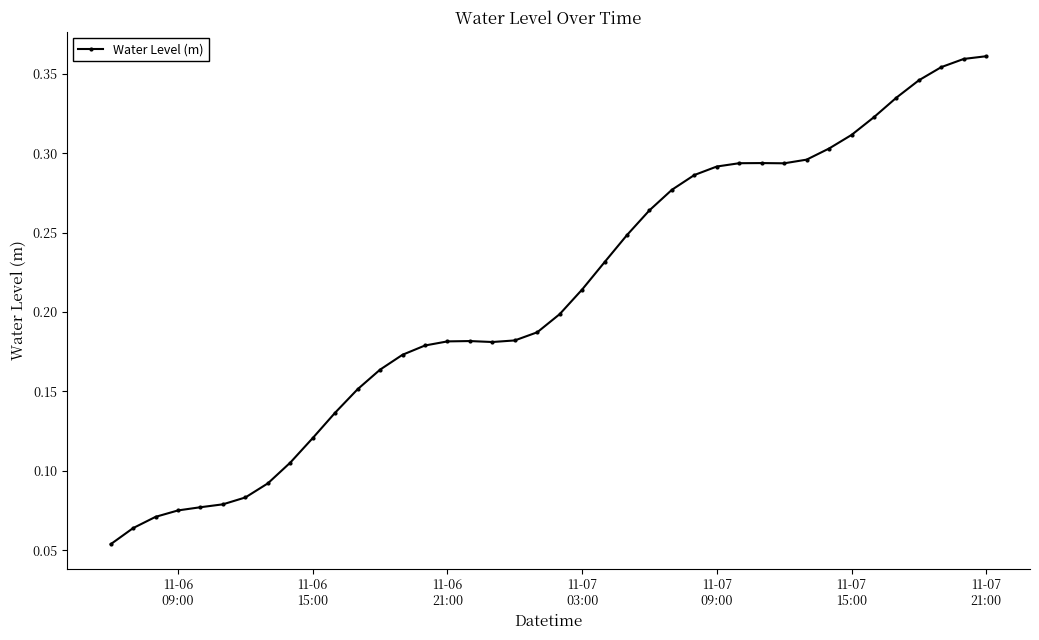

True or false: there are more than 1 points higher than both neighbors.

True